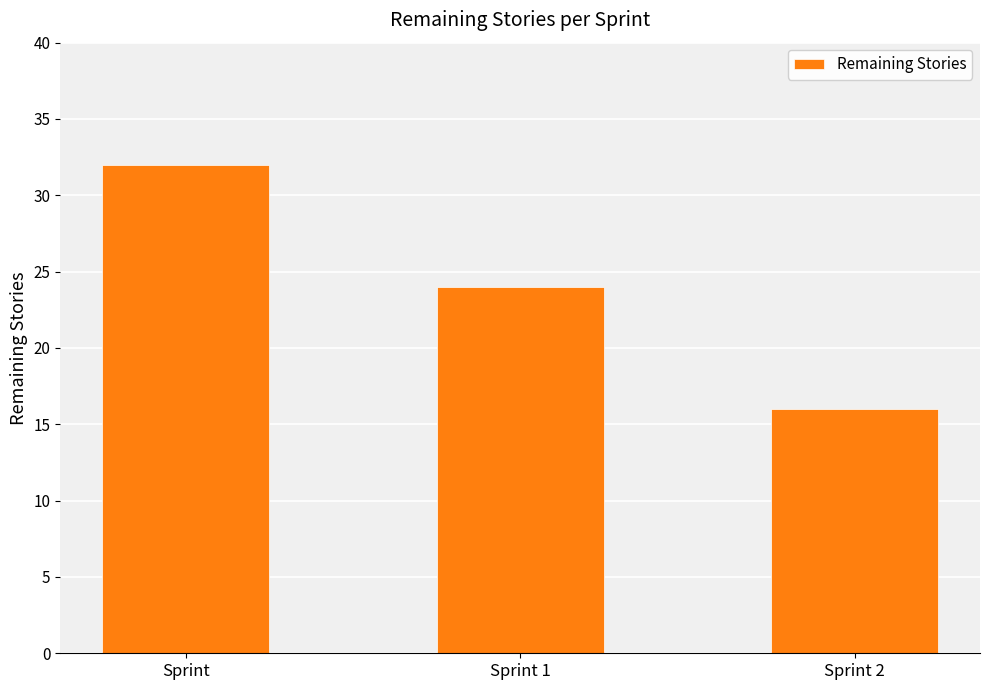

The value at Sprint 2 is 16. True or false?

True